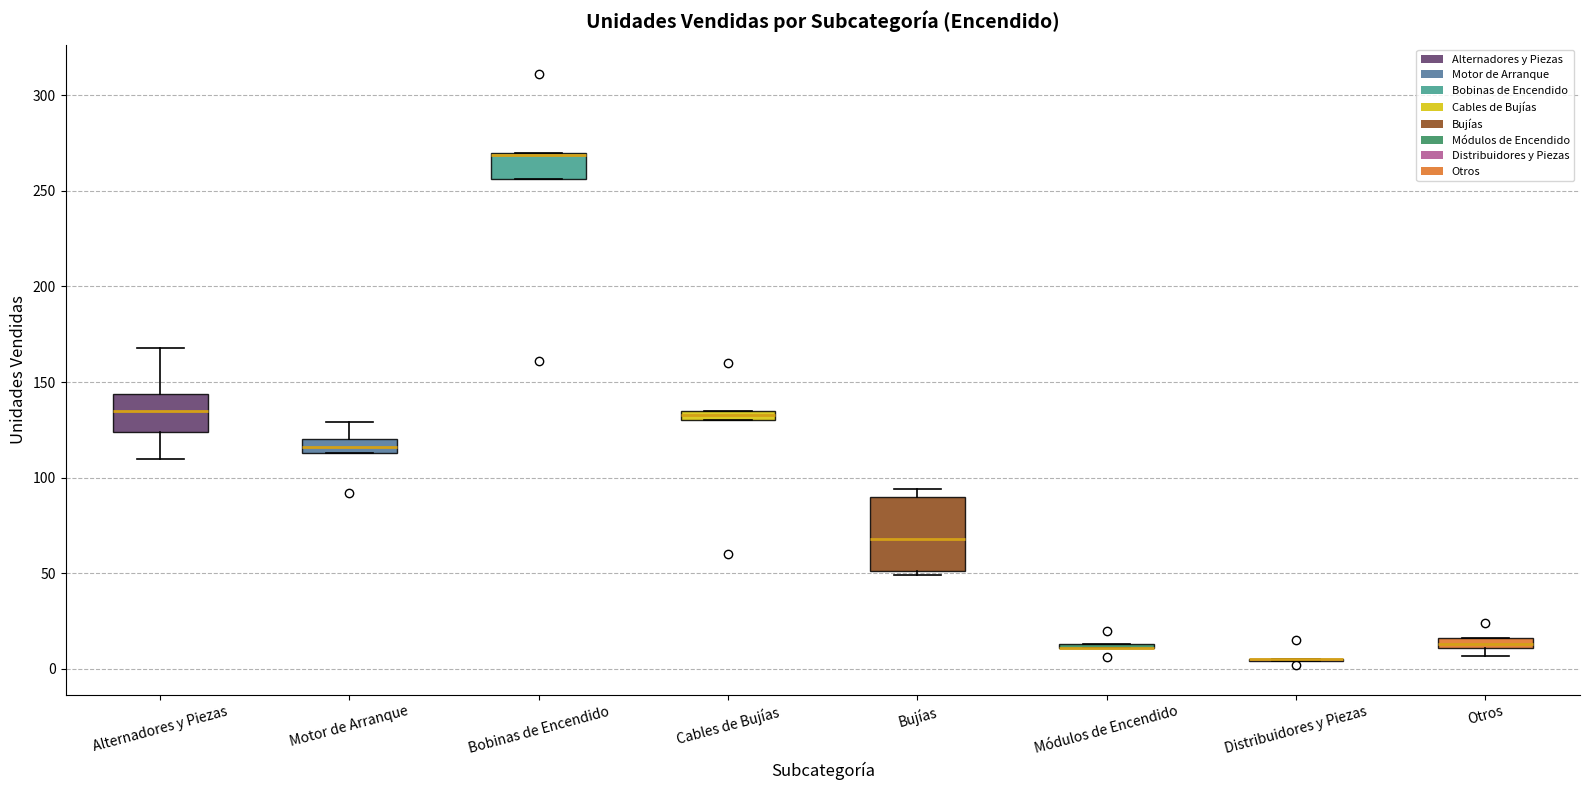

Where does the upper whisker of the box for Motor de Arranque end on the y-axis? The values are not printed on the chart, so give them approximately, as read against the axis.

130